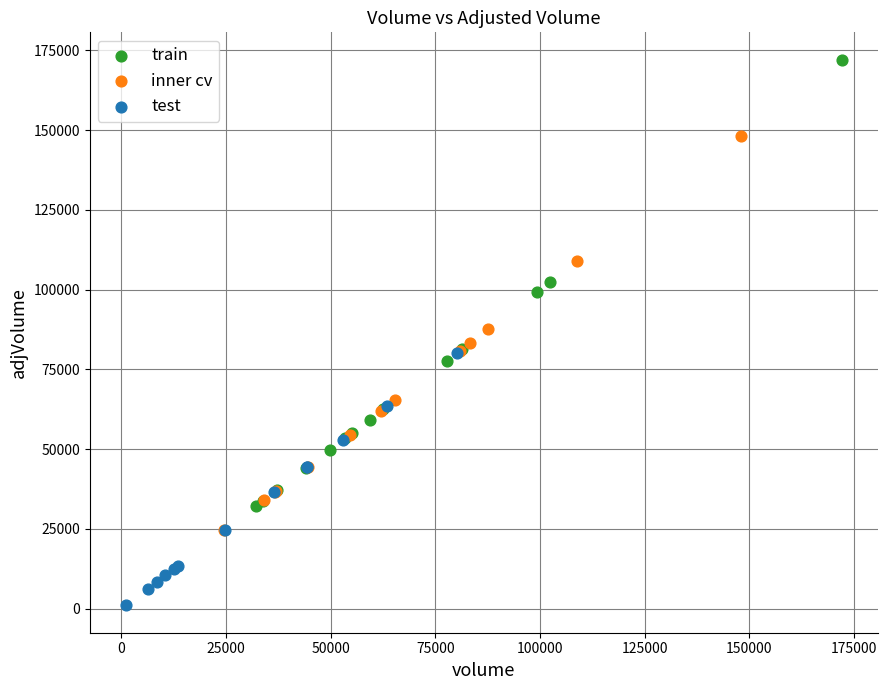

Which series has the widest spread of Y values?

train